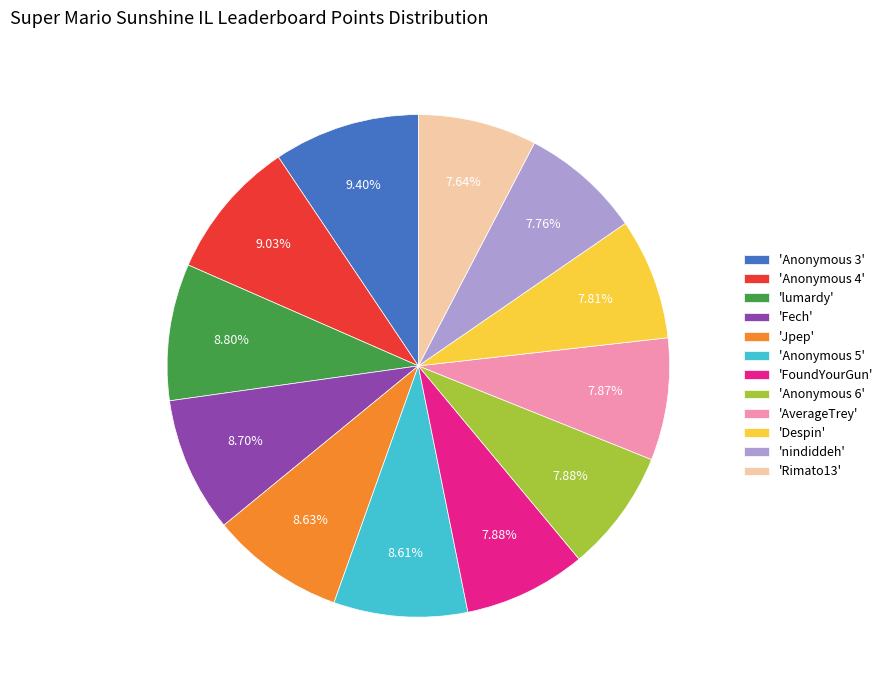

Do 'Fech' and 'Rimato13' together represent more than half of the pie?

No